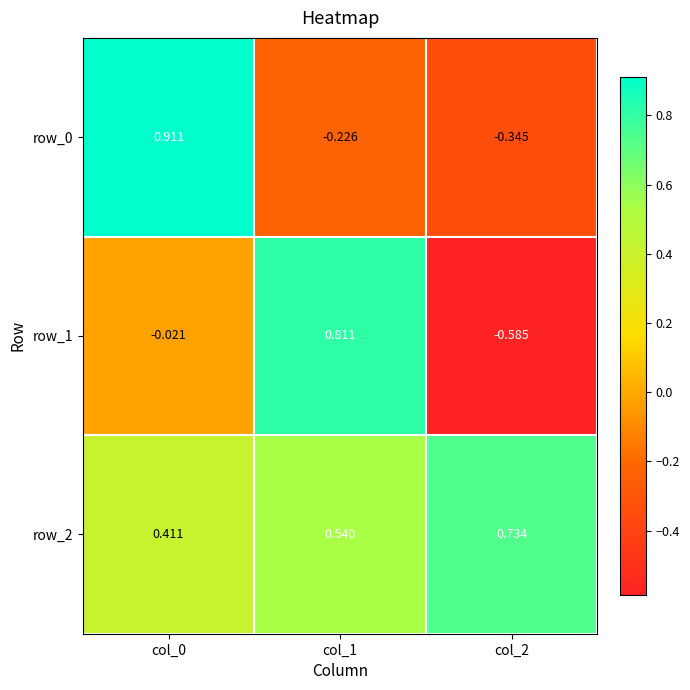

At how many categories does at least one series exceed 0?

3